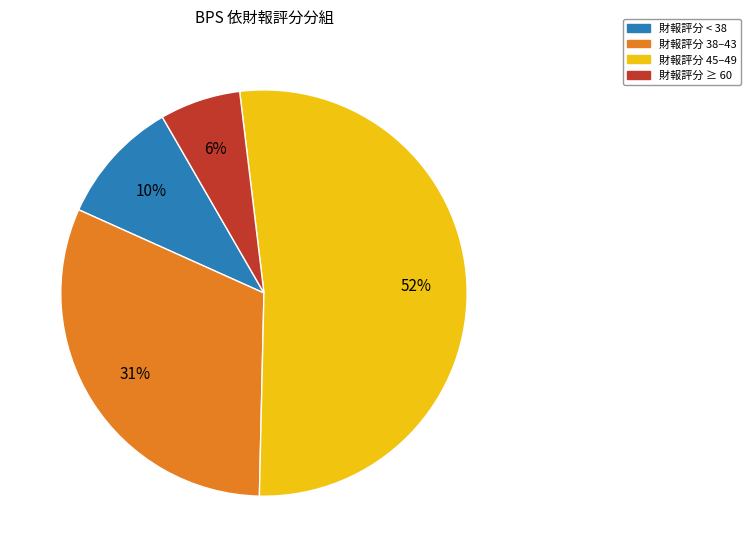

What is the largest slice in the pie chart?

財報評分 45–49